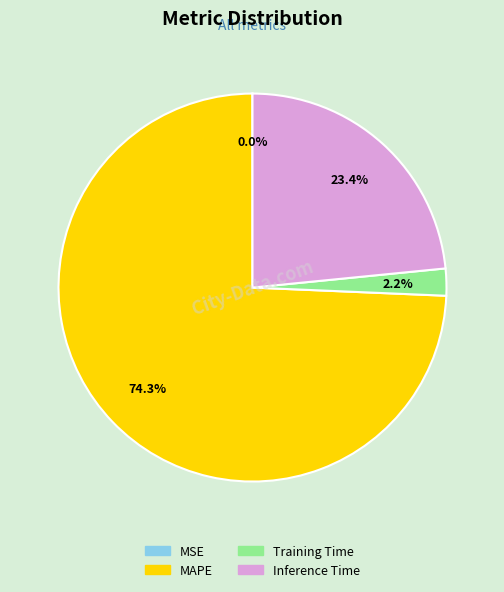

To the nearest percent, what percentage of the pie is Inference Time?

23%